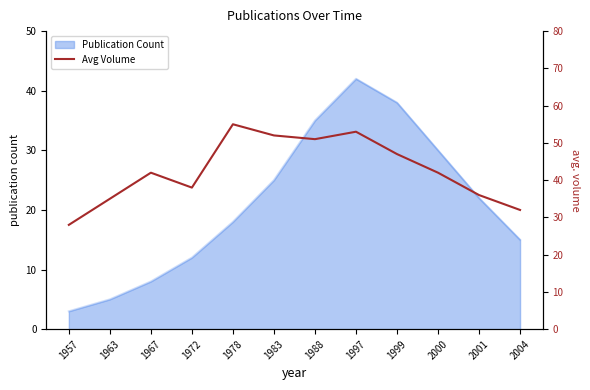

Which category has the lowest value in the Publication Count series?

1957